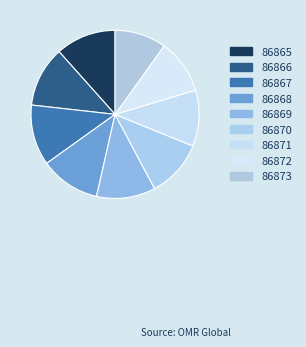

What percentage is the 86865 slice, to the nearest percent?

12%